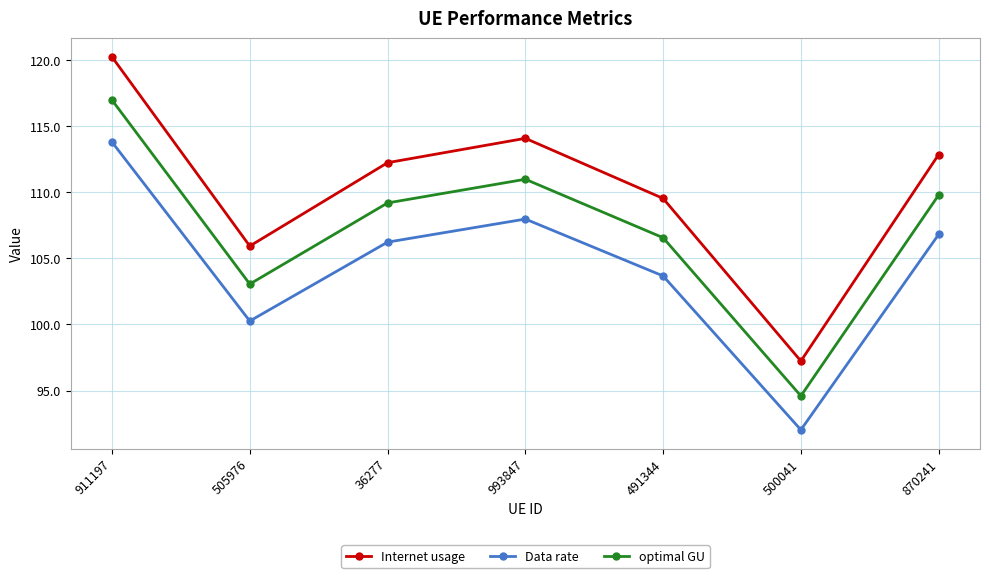

Is the value of optimal GU at 36277 greater than the value of Internet usage at 870241?

No